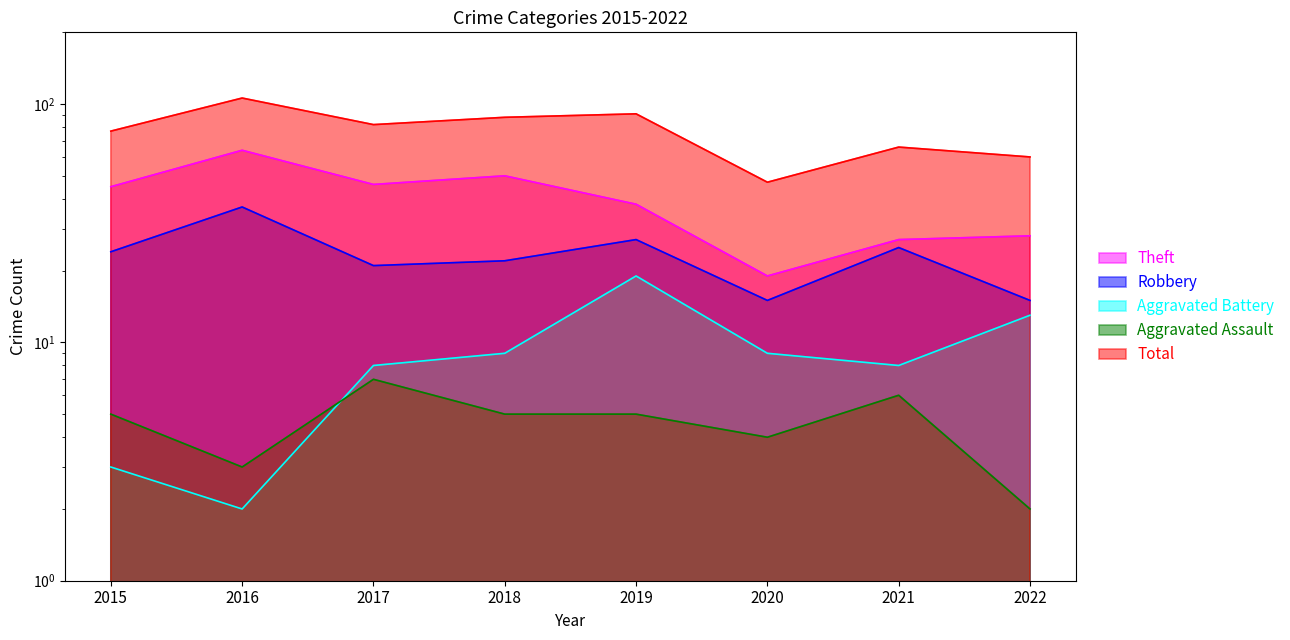

How many data points in Theft are less than 45?

4